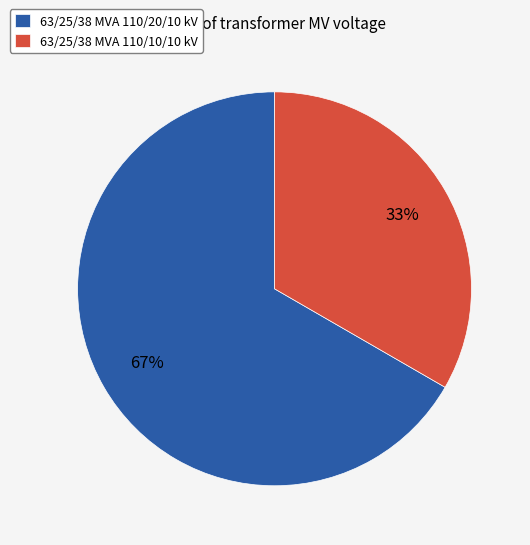

The 63/25/38 MVA 110/10/10 kV slice represents 33% of the pie. True or false?

True